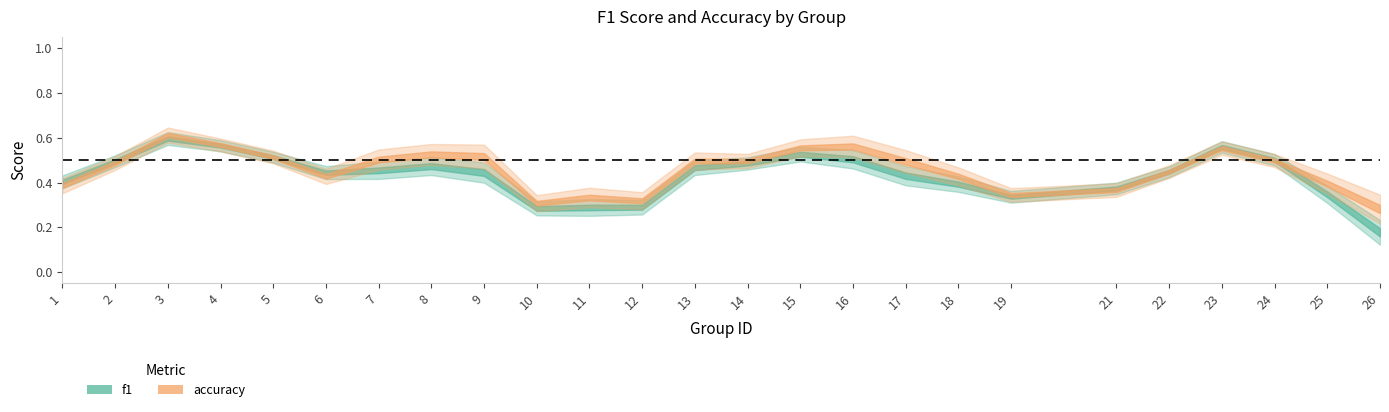

How many interior local peaks does the f1 series have?

6